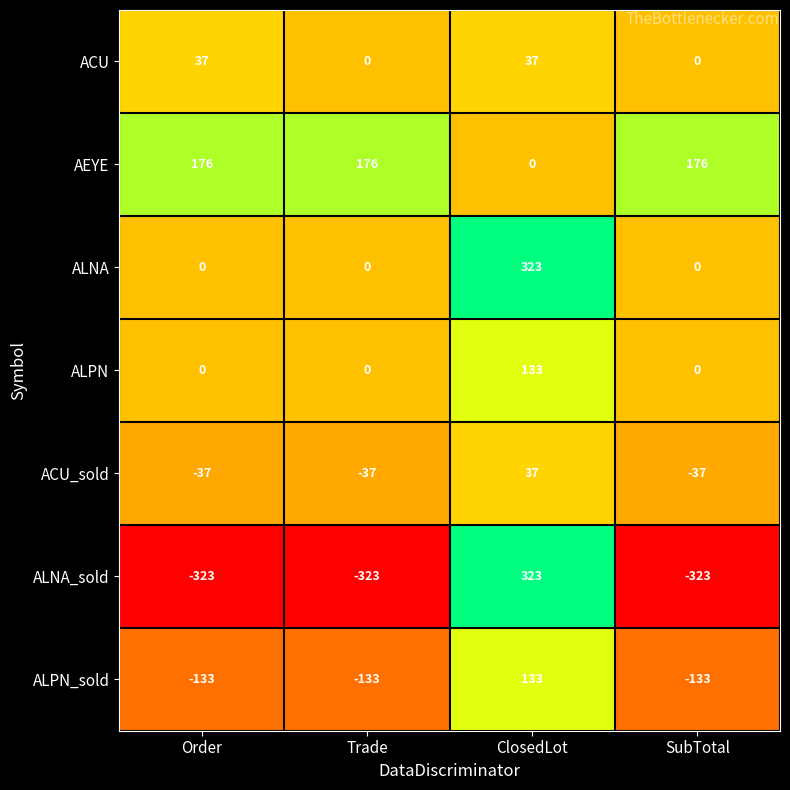

Reading left to right, transcribe all the data shown in this chart.

ACU: Order=37	Trade=0	ClosedLot=37	SubTotal=0
AEYE: Order=176	Trade=176	ClosedLot=0	SubTotal=176
ALNA: Order=0	Trade=0	ClosedLot=323	SubTotal=0
ALPN: Order=0	Trade=0	ClosedLot=133	SubTotal=0
ACU_sold: Order=-37	Trade=-37	ClosedLot=37	SubTotal=-37
ALNA_sold: Order=-323	Trade=-323	ClosedLot=323	SubTotal=-323
ALPN_sold: Order=-133	Trade=-133	ClosedLot=133	SubTotal=-133